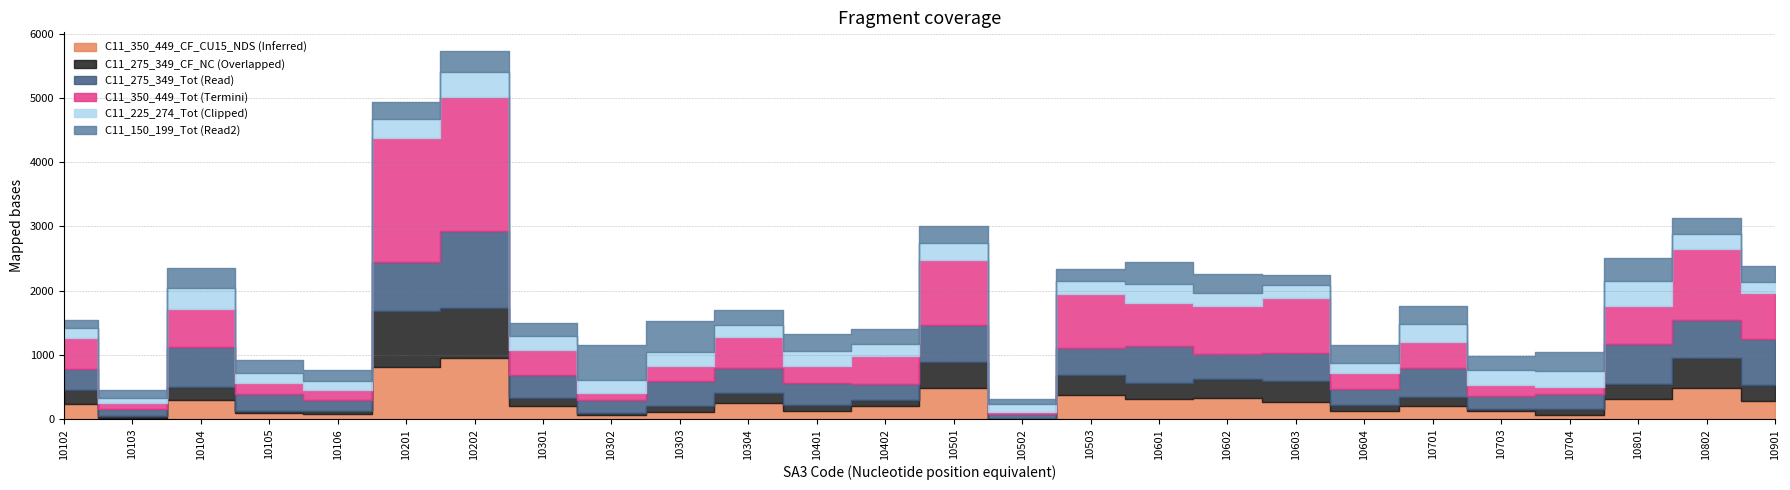

How many data points does each series have?

26